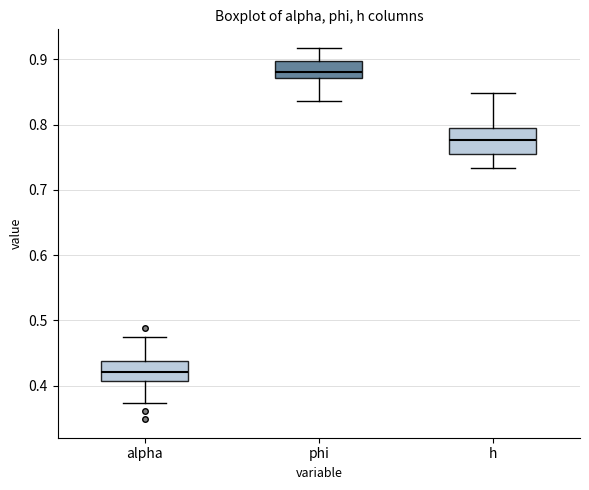

Reading left to right, read every box against the y-axis: the position of its median line, the range the box covers, and the ends of its whiskers. The values are not printed on the chart, so give them approximately, as read against the axis.

alpha: median 0.42, box 0.41 to 0.44, whiskers 0.37 to 0.47
phi: median 0.88, box 0.87 to 0.90, whiskers 0.84 to 0.92
h: median 0.78, box 0.76 to 0.79, whiskers 0.73 to 0.85